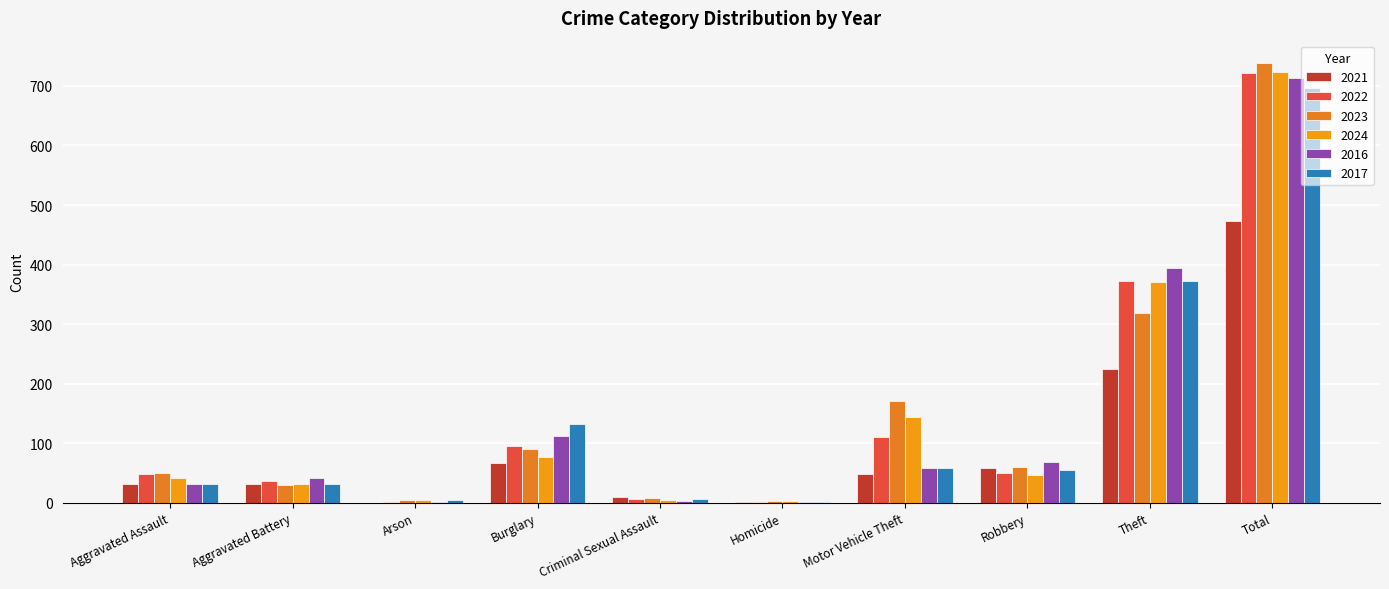

Reading right to left, list all the values displayed in this chart.

2021: Total=474	Theft=224	Robbery=59	Motor Vehicle Theft=49	Homicide=2	Criminal Sexual Assault=10	Burglary=67	Arson=0	Aggravated Battery=31	Aggravated Assault=32
2022: Total=722	Theft=372	Robbery=50	Motor Vehicle Theft=110	Homicide=2	Criminal Sexual Assault=7	Burglary=95	Arson=2	Aggravated Battery=36	Aggravated Assault=48
2023: Total=739	Theft=319	Robbery=61	Motor Vehicle Theft=171	Homicide=3	Criminal Sexual Assault=9	Burglary=91	Arson=5	Aggravated Battery=30	Aggravated Assault=50
2024: Total=723	Theft=371	Robbery=47	Motor Vehicle Theft=144	Homicide=3	Criminal Sexual Assault=5	Burglary=77	Arson=4	Aggravated Battery=31	Aggravated Assault=41
2016: Total=714	Theft=394	Robbery=69	Motor Vehicle Theft=59	Homicide=2	Criminal Sexual Assault=3	Burglary=113	Arson=1	Aggravated Battery=41	Aggravated Assault=32
2017: Total=697	Theft=372	Robbery=55	Motor Vehicle Theft=59	Homicide=2	Criminal Sexual Assault=7	Burglary=133	Arson=5	Aggravated Battery=32	Aggravated Assault=32